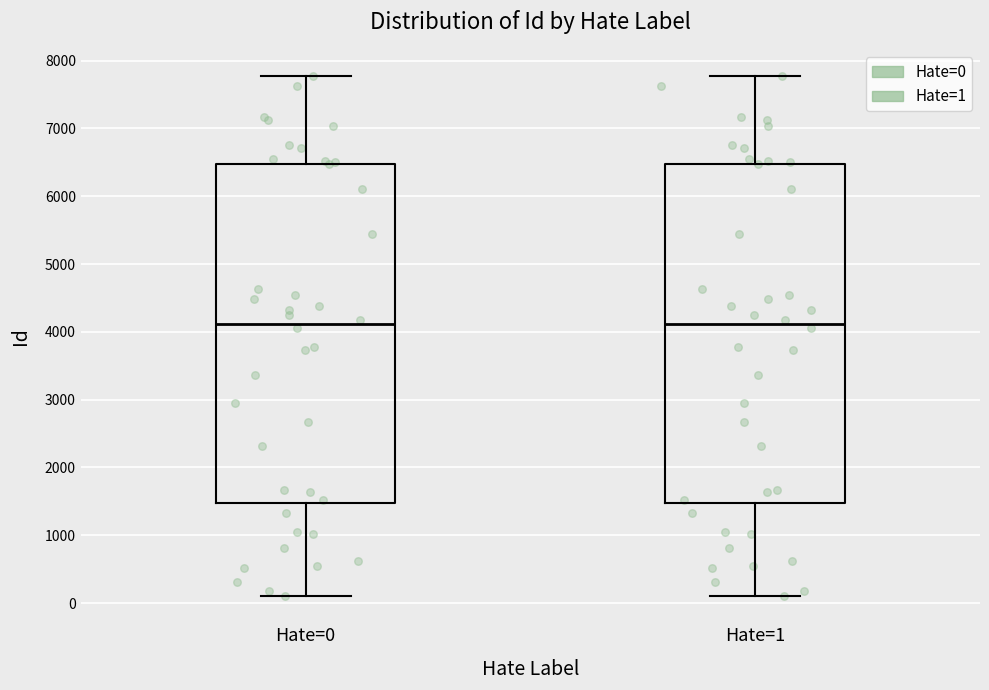

Reading left to right, read every box against the y-axis: the position of its median line, the range the box covers, and the ends of its whiskers. The values are not printed on the chart, so give them approximately, as read against the axis.

Hate=0: median 4100, box 1500 to 6500, whiskers 100 to 7800
Hate=1: median 4100, box 1500 to 6500, whiskers 100 to 7800